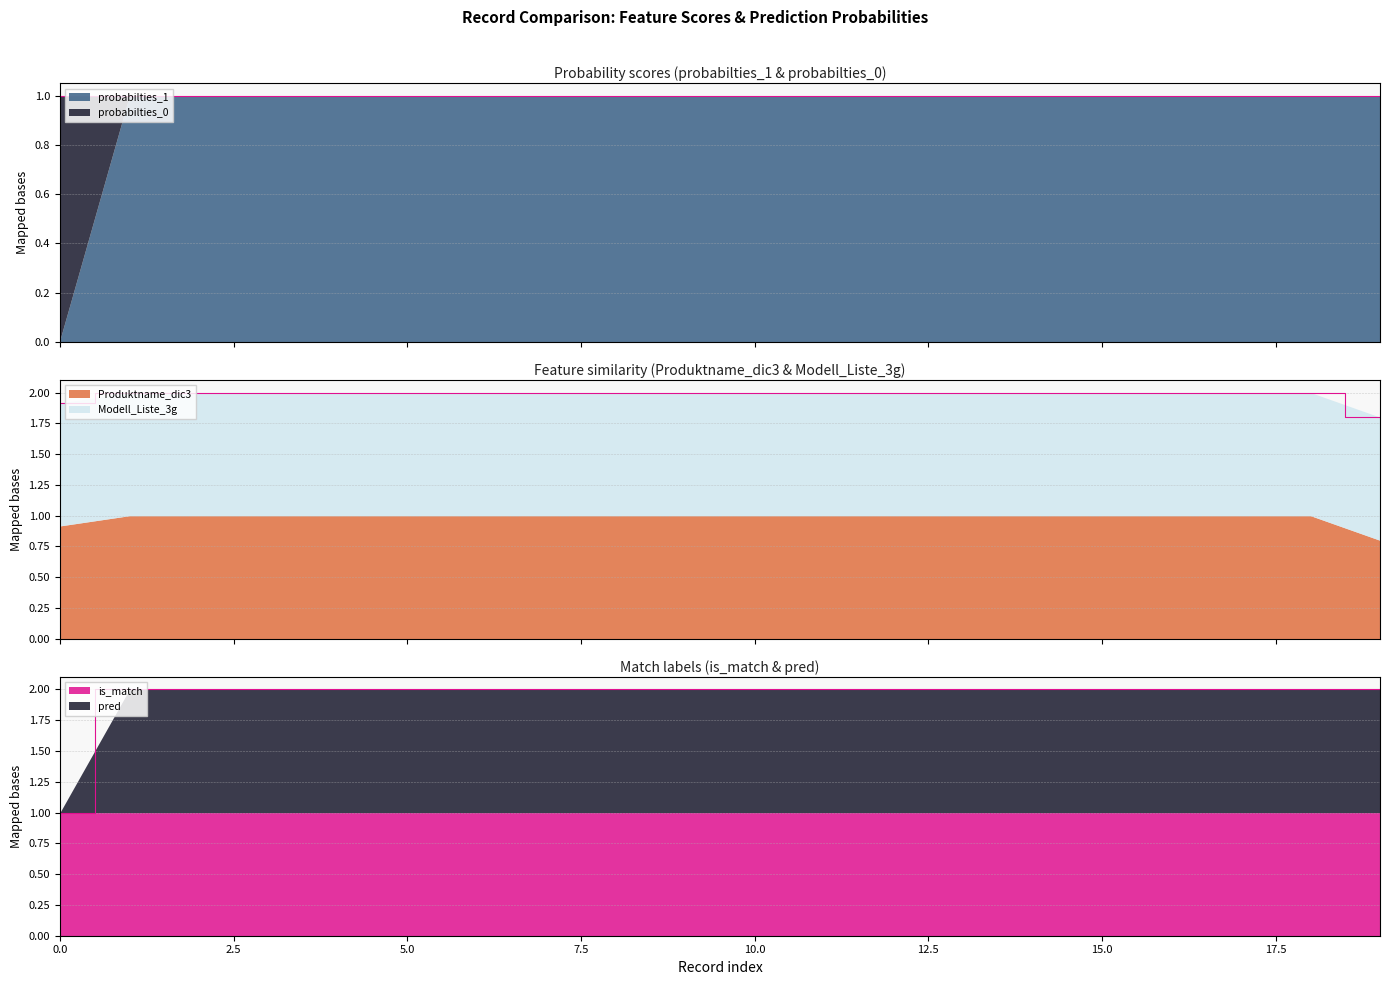

Which series has the largest range (max minus min)?

pred